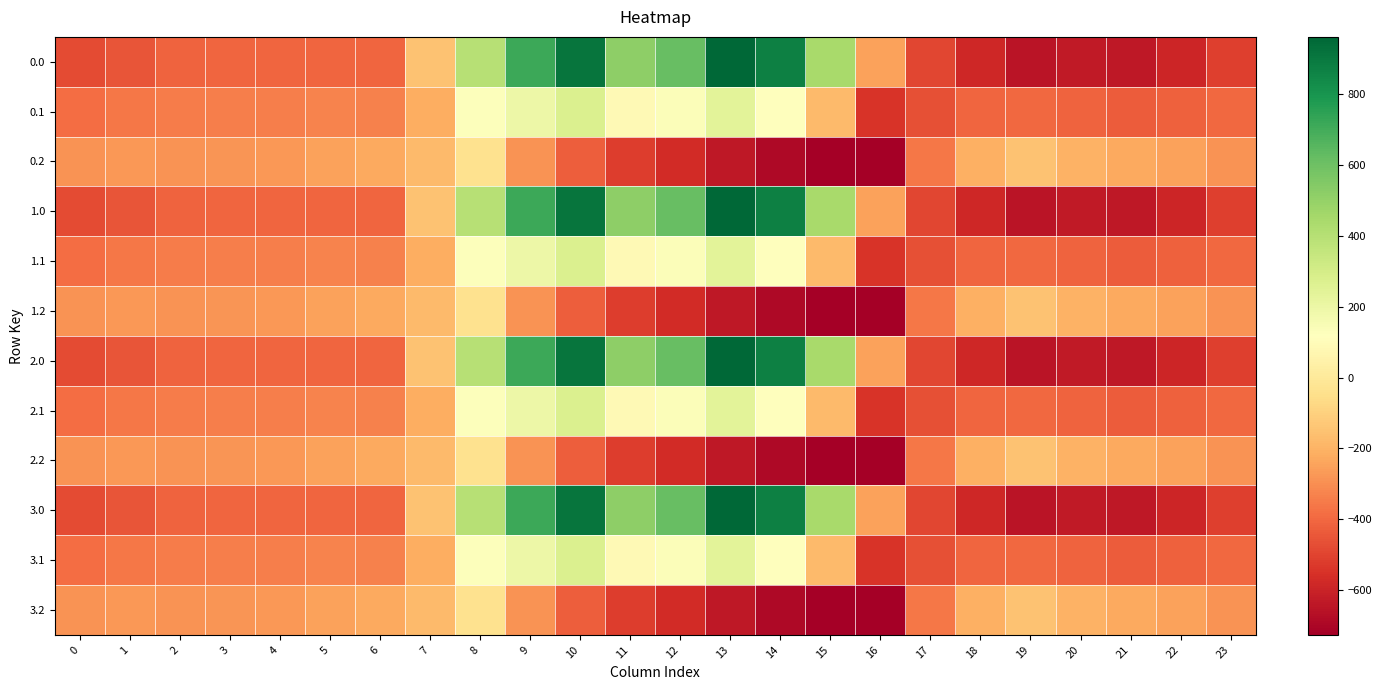

How many series are shown in this chart?

12